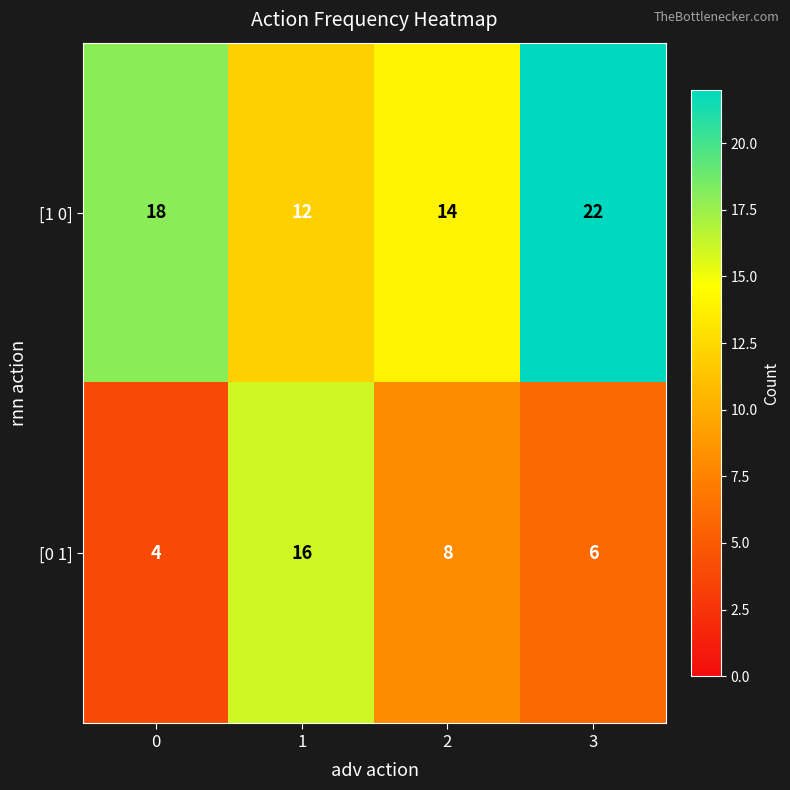

How many distinct data groups are displayed?

2